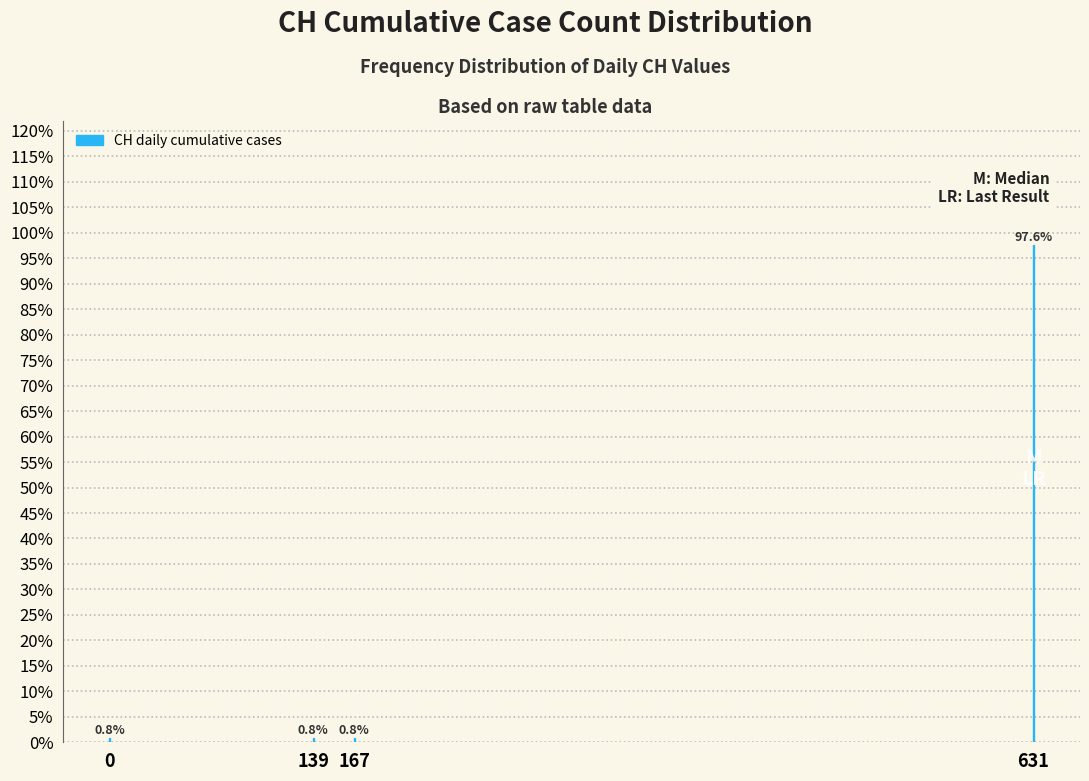

Reading left to right, list all the values displayed in this chart.

0=0.8	139=0.8	167=0.8	631=97.6